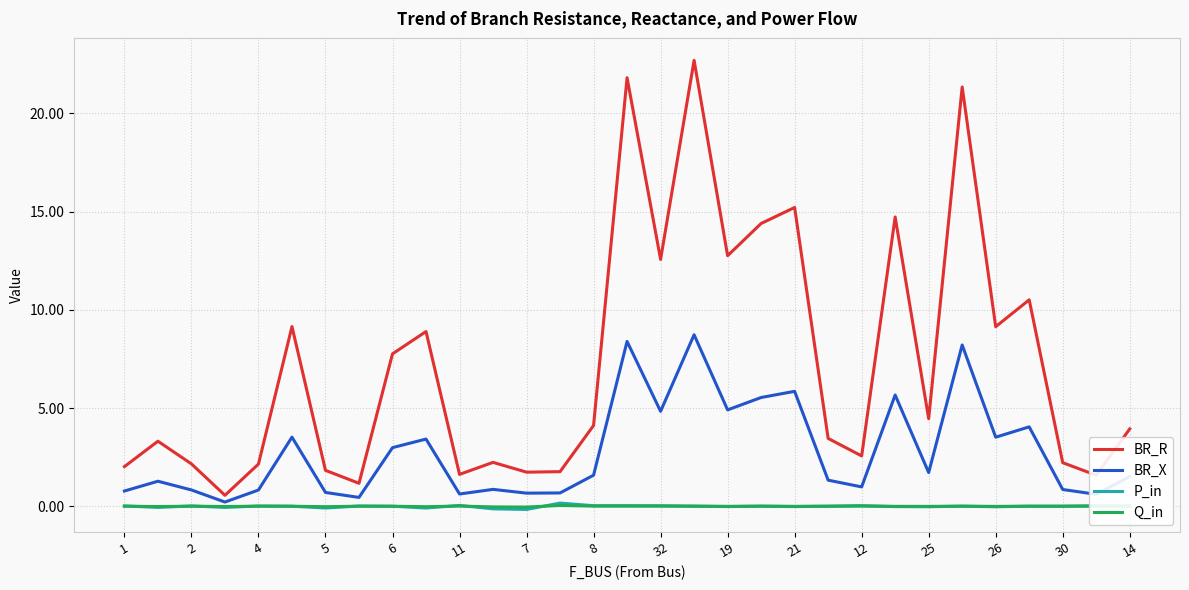

Which series has the largest total across all categories?

BR_R